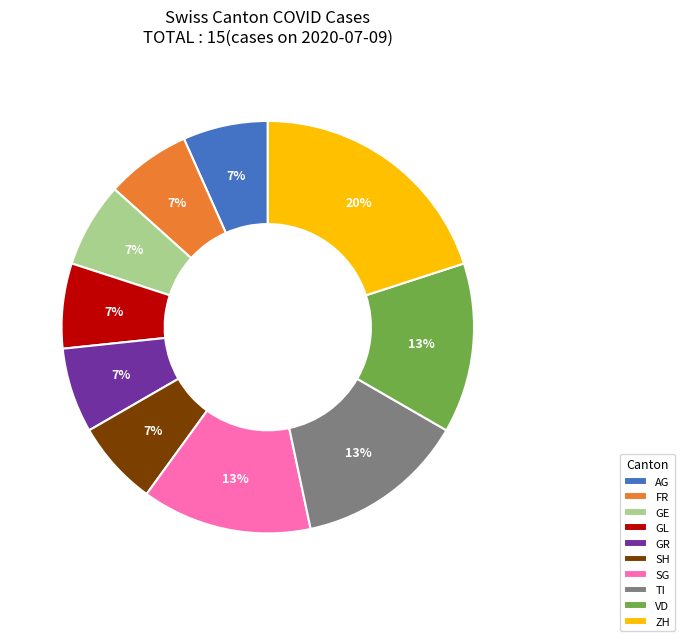

What percentage is the SG slice, to the nearest percent?

13%